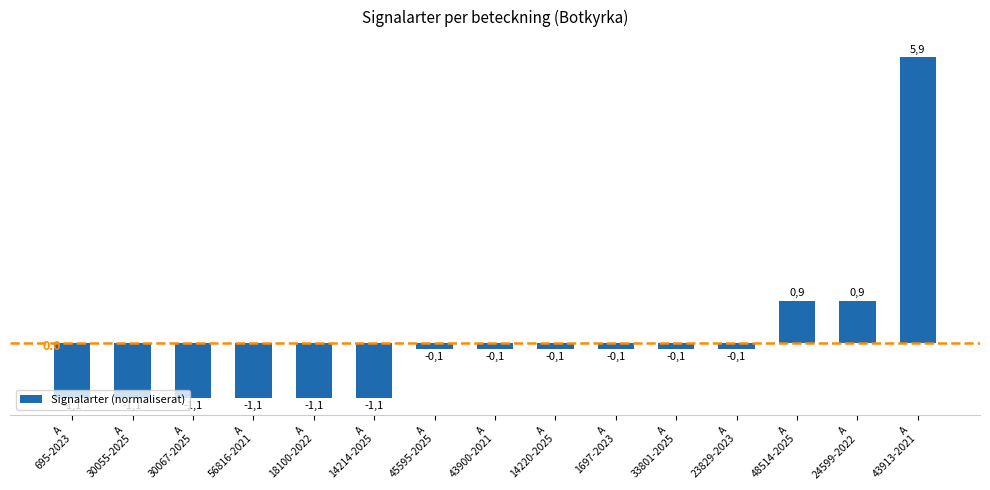

List the labels in order of value, largest first.

A
43913-2021, A
48514-2025, A
24599-2022, A
45595-2025, A
43900-2021, A
14220-2025, A
1697-2023, A
33801-2025, A
23829-2023, A
695-2023, A
30055-2025, A
30067-2025, A
56816-2021, A
18100-2022, A
14214-2025